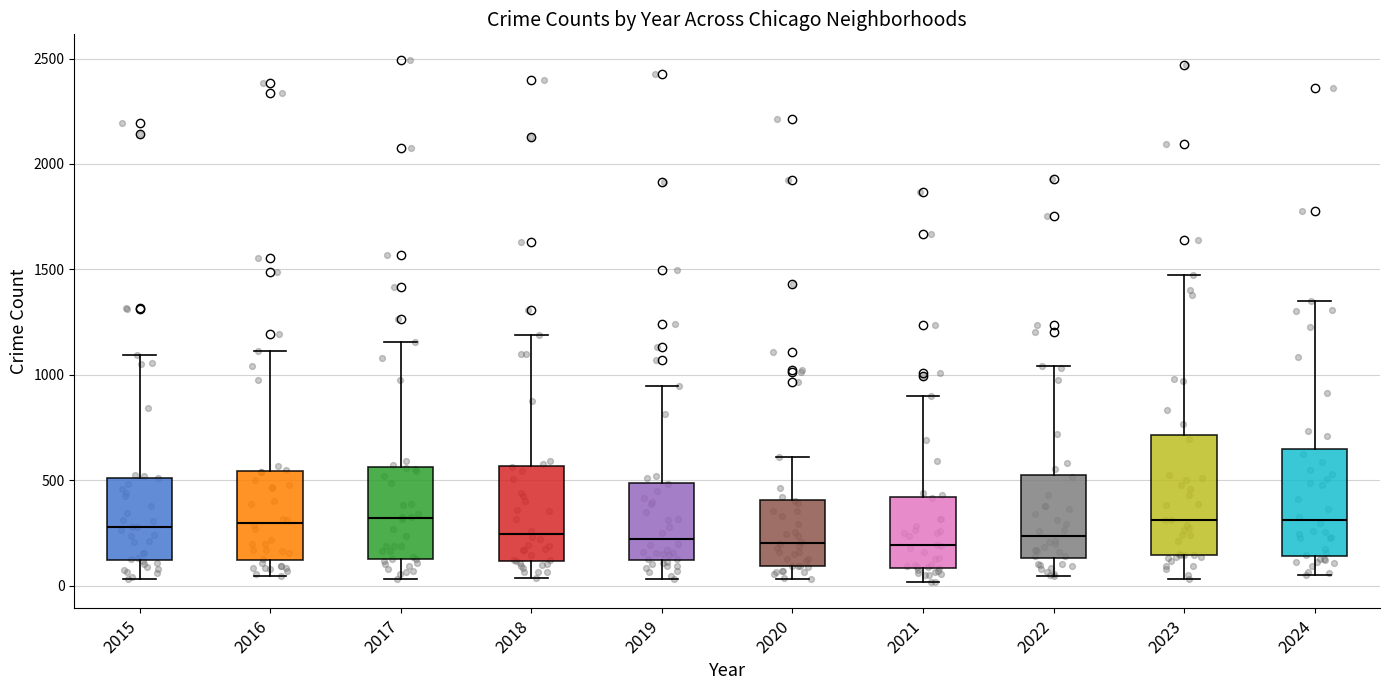

Where does the upper whisker of the box at x = 2015 end on the y-axis? The values are not printed on the chart, so give them approximately, as read against the axis.

1100